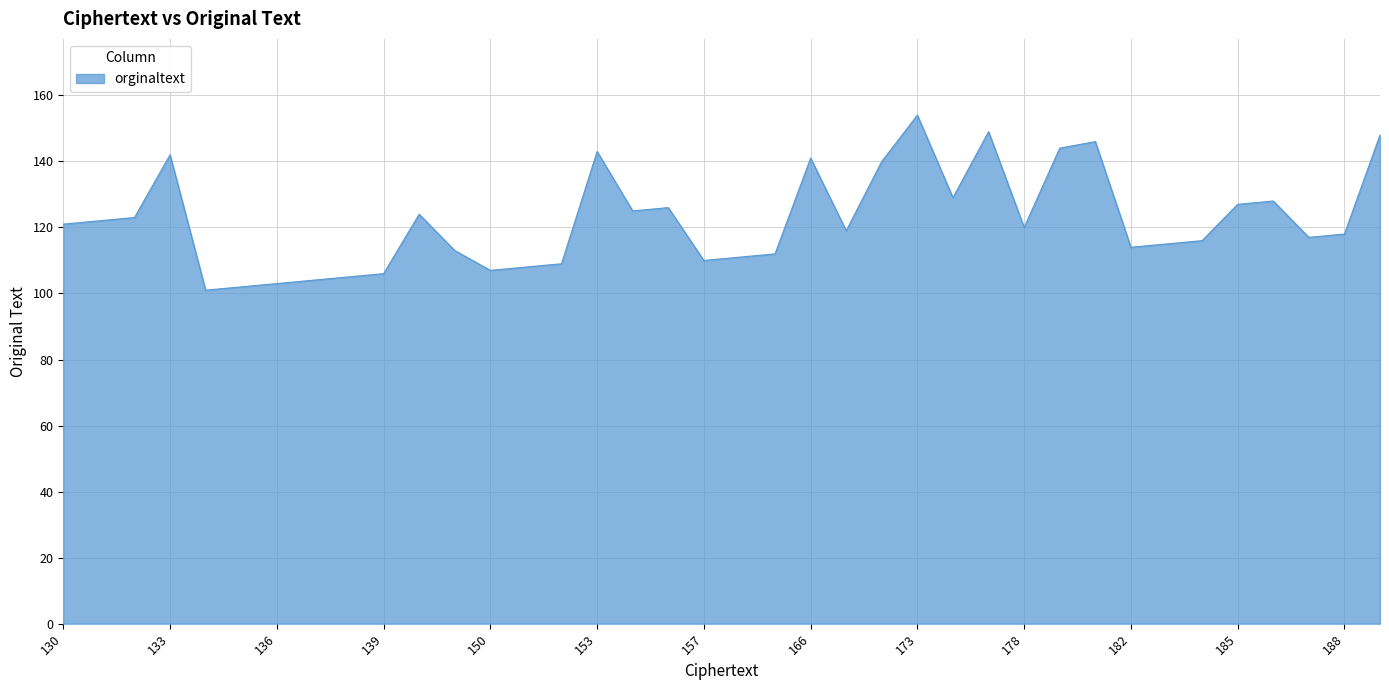

Count the number of categories in the chart.

38